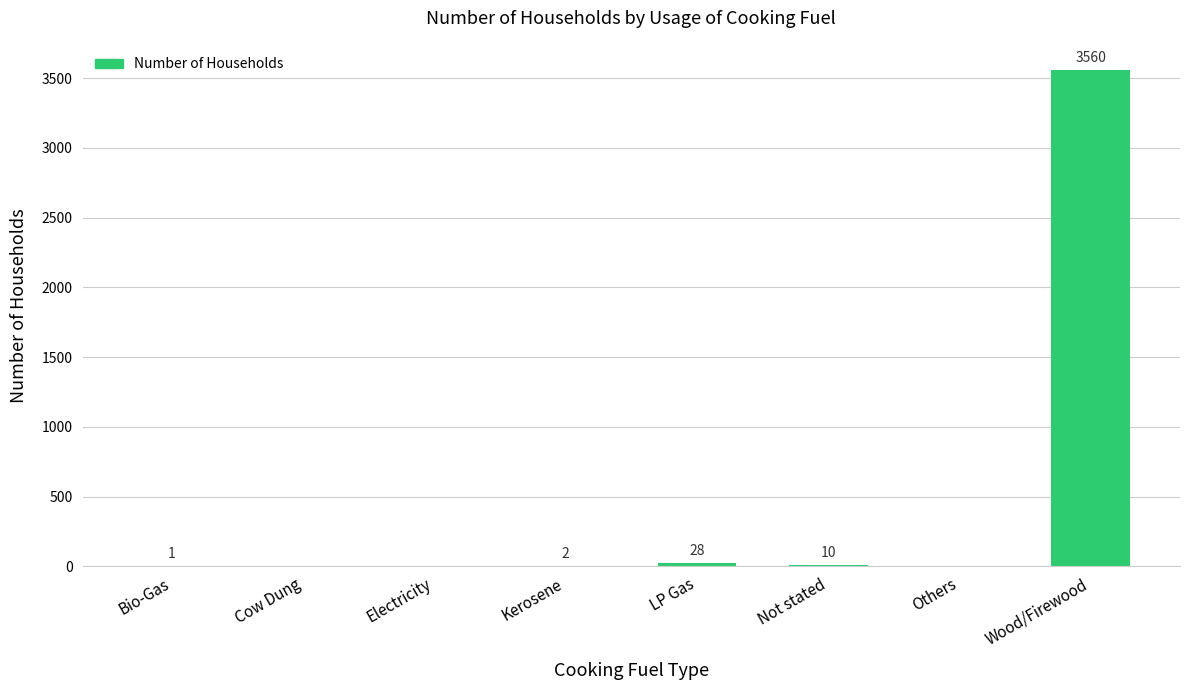

Are the bars horizontal?

No